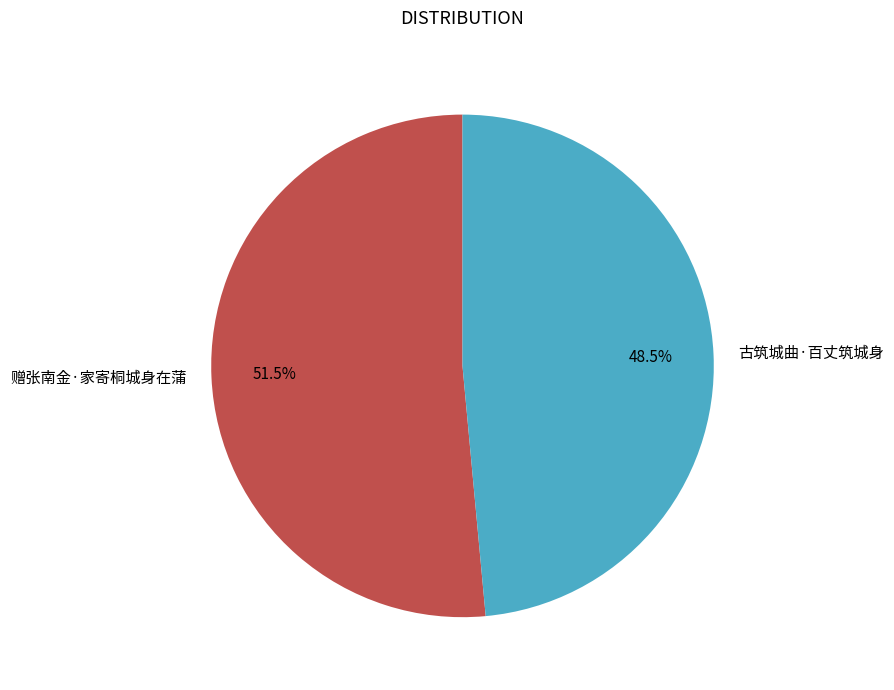

Which has a higher value, 古筑城曲·百丈筑城身 or 赠张南金·家寄桐城身在蒲?

赠张南金·家寄桐城身在蒲